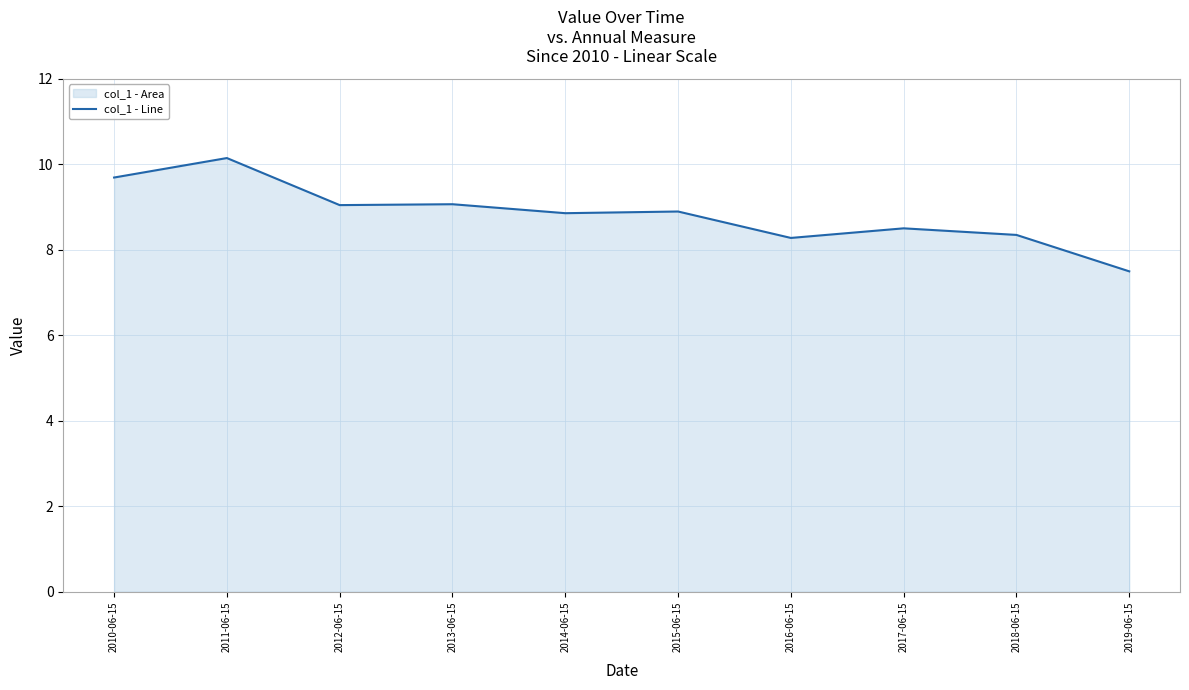

Approximately how many times larger is the value at 2010-06-15 compared to 2014-06-15?

1.1